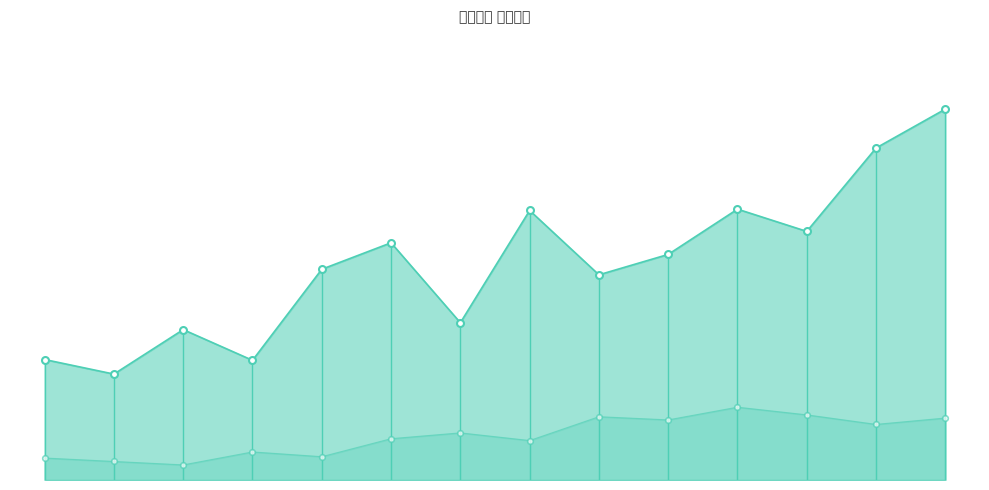

Is it true that 价格 equals 1.4 at 4?

False